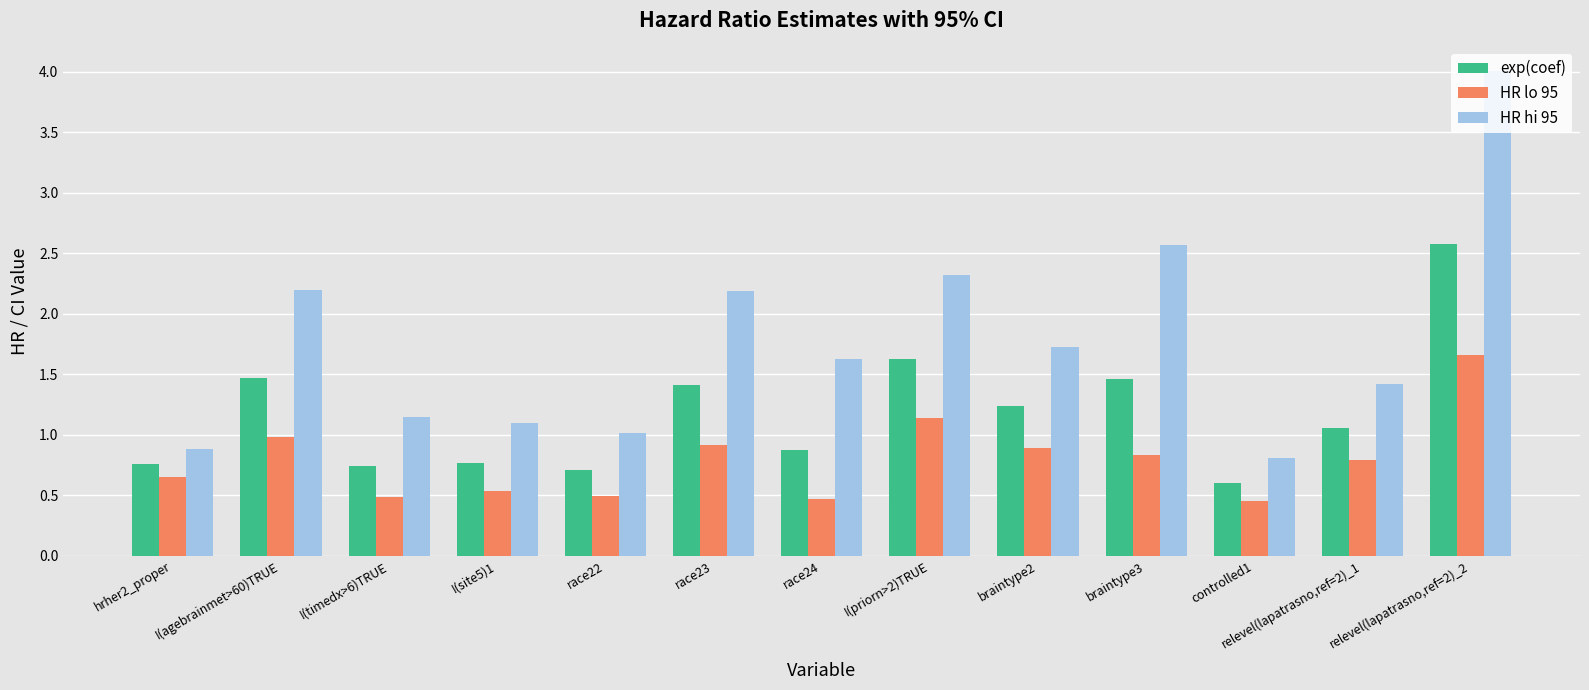

Are the bars horizontal?

No